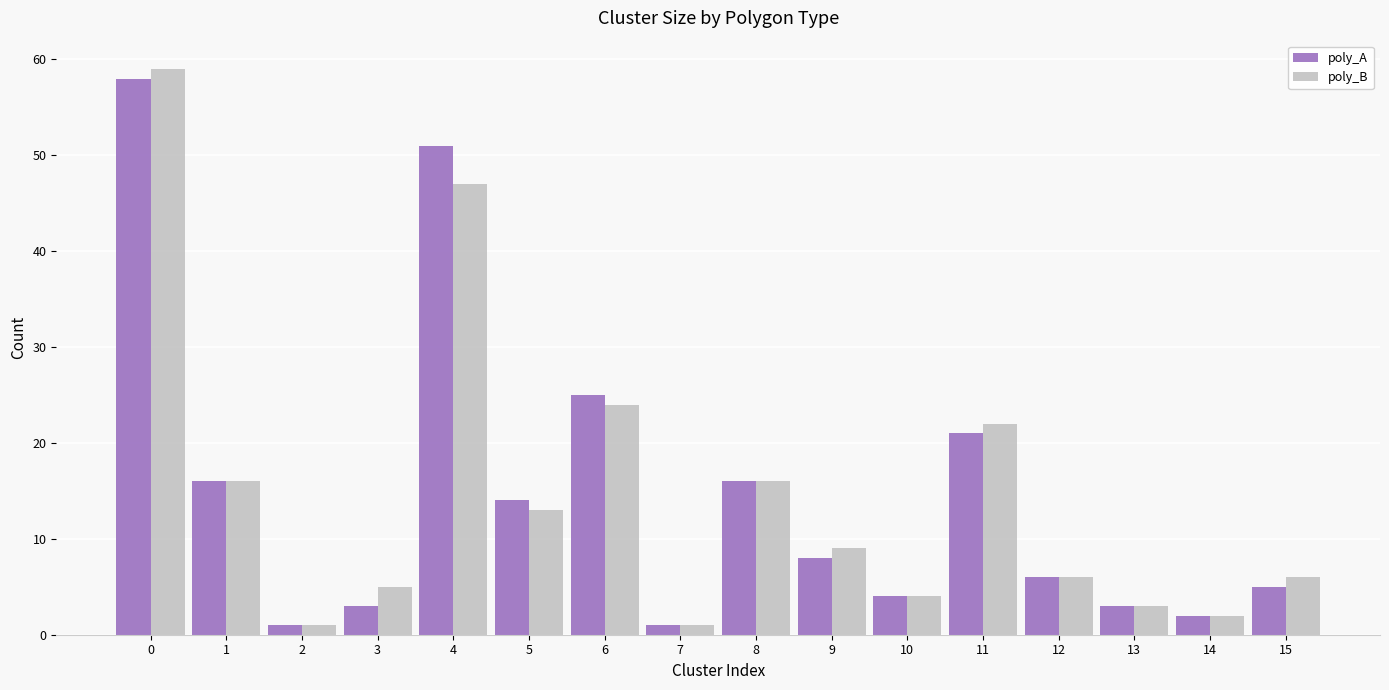

The poly_B series shows 6 at 12. True or false?

True